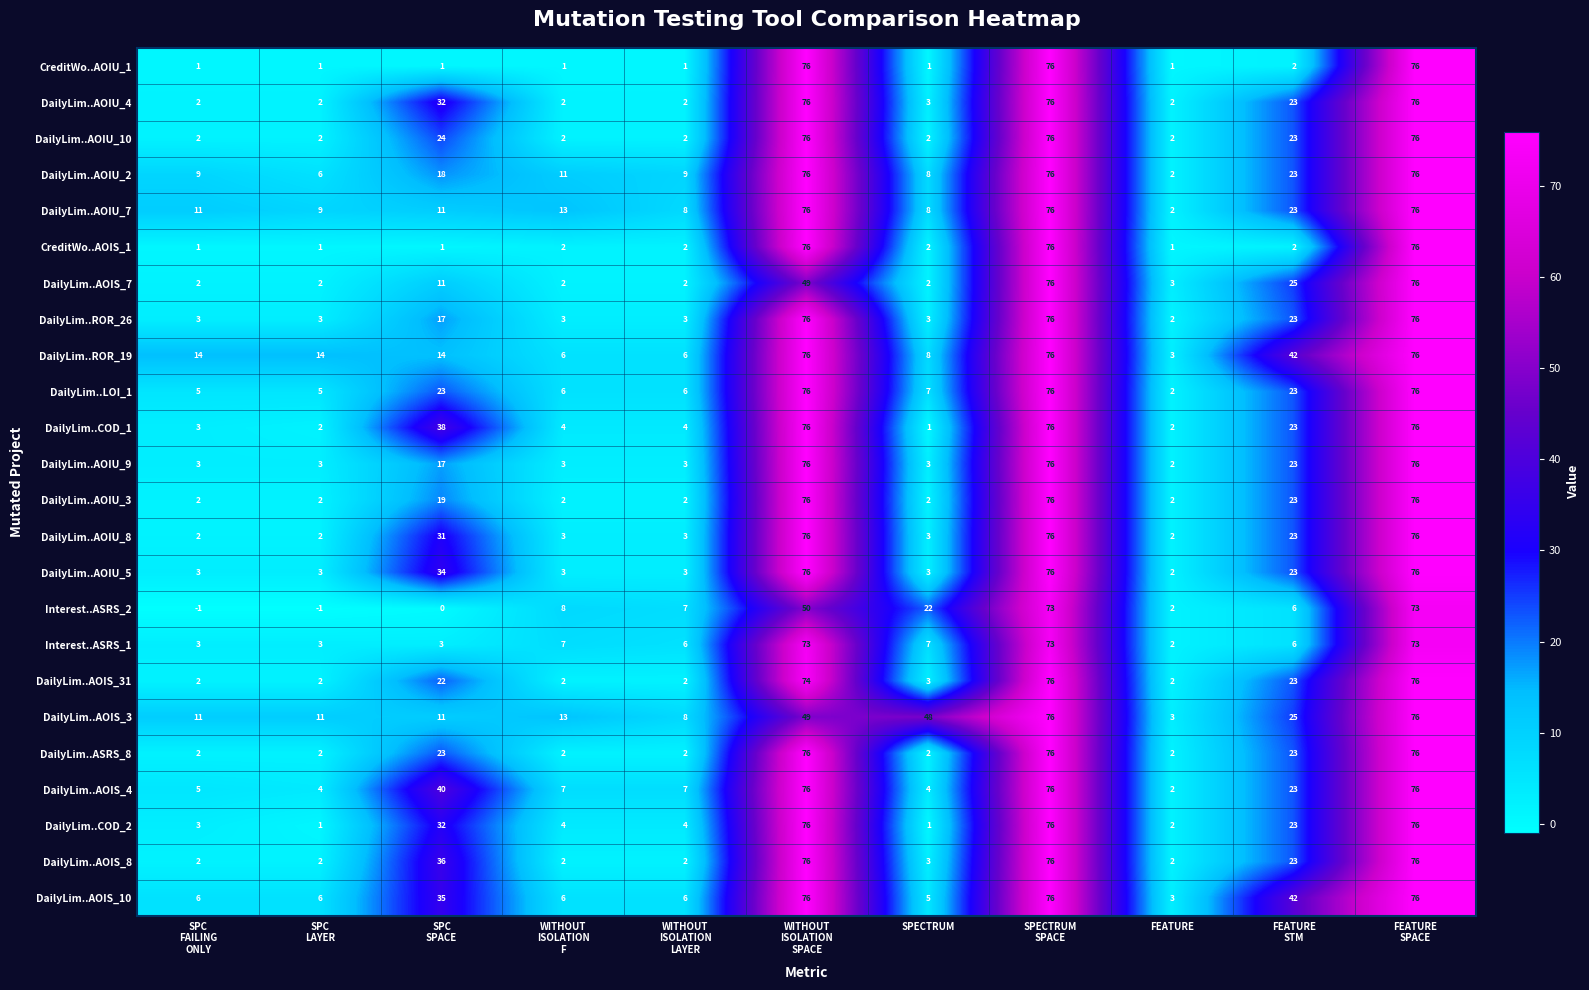

True or false: DailyLim..AOIU_7 has a value of 13 at SPECTRUM.

False